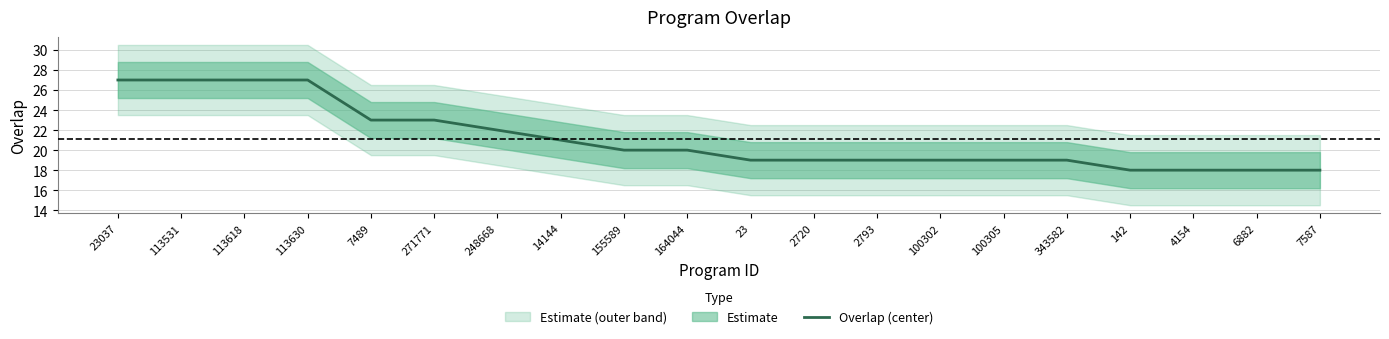

Does the chart have visible grid lines?

Yes